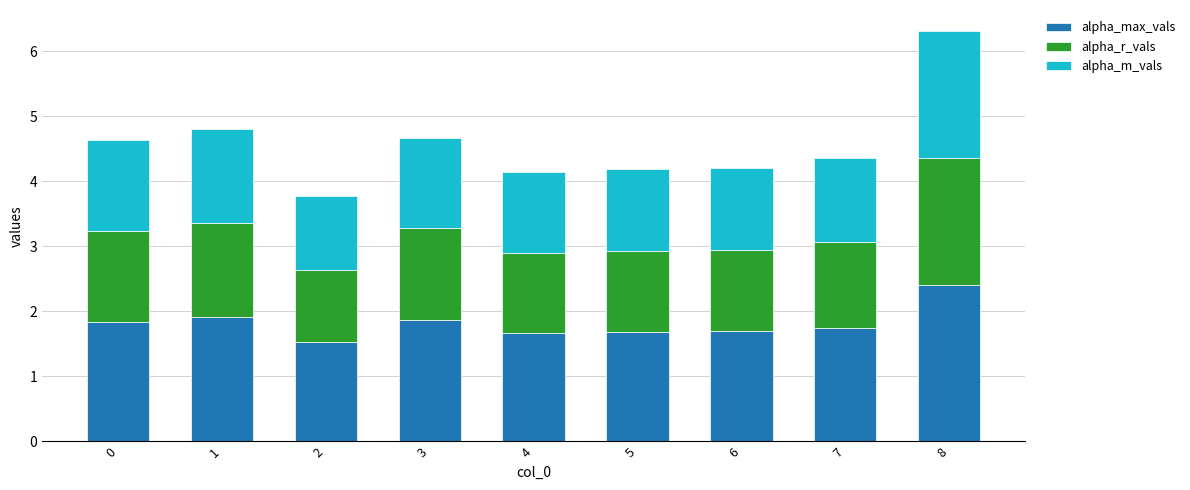

Read the alpha_max_vals value at 3.

1.9